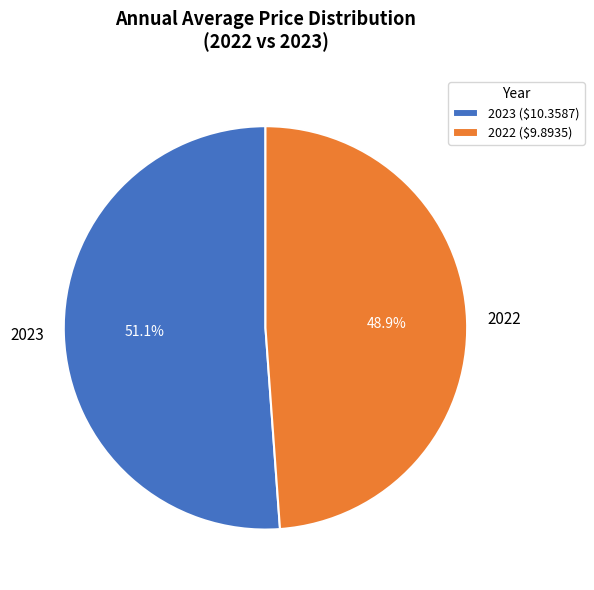

What percentage is the 2023 slice, to the nearest percent?

51%